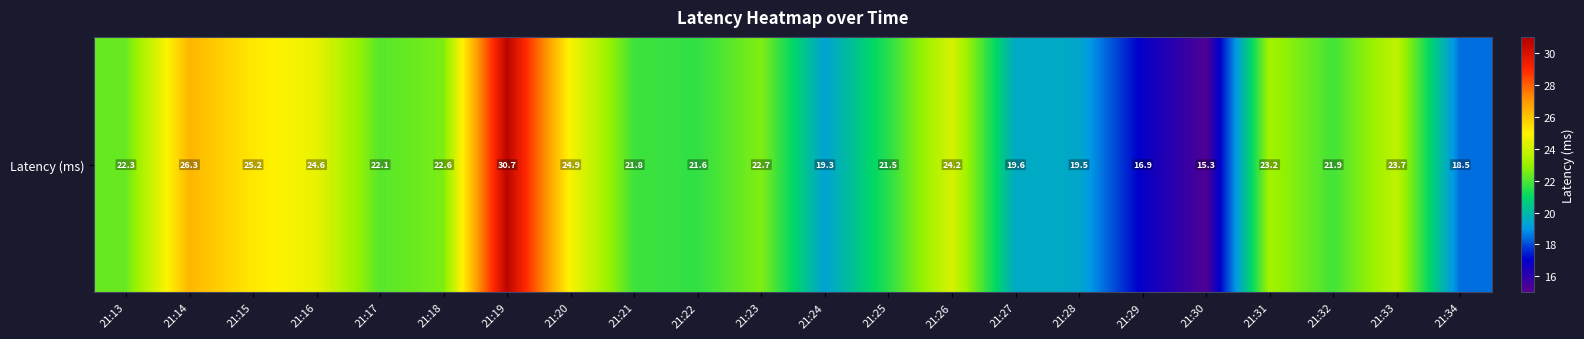

List the labels in order of value, largest first.

21:19, 21:14, 21:15, 21:20, 21:16, 21:26, 21:33, 21:31, 21:23, 21:18, 21:13, 21:17, 21:32, 21:21, 21:22, 21:25, 21:27, 21:28, 21:24, 21:34, 21:29, 21:30